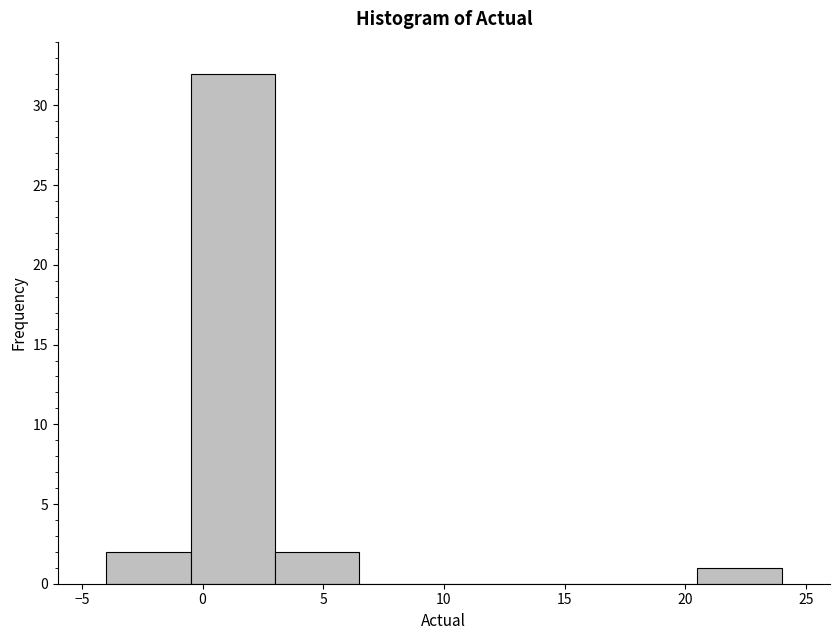

How tall is the bar that spans 3.0 to 6.5 on the x-axis? The values are not printed on the chart, so give them approximately, as read against the axis.

2